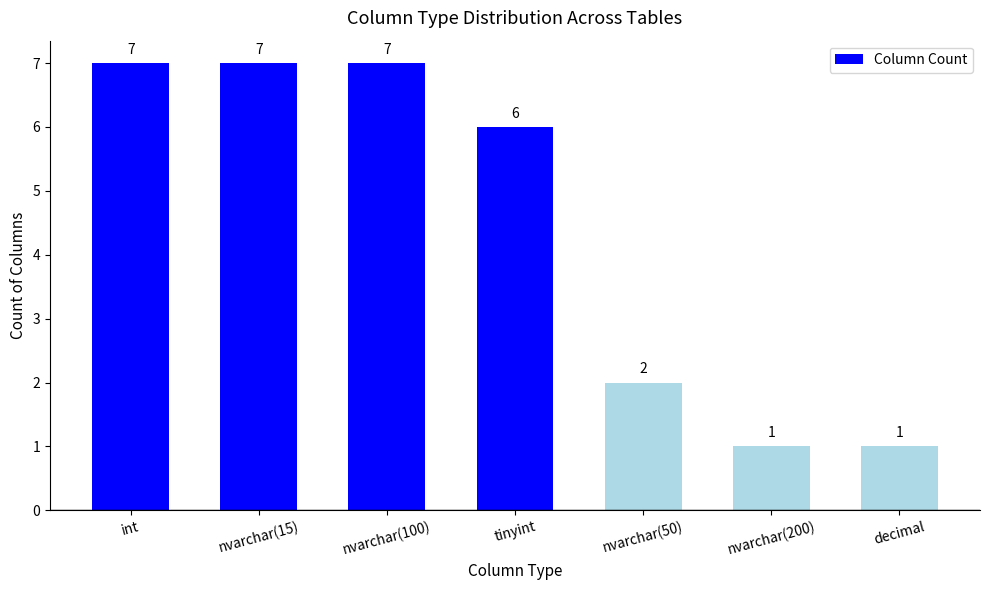

Approximately how many times larger is the value at nvarchar(100) compared to tinyint?

1.2